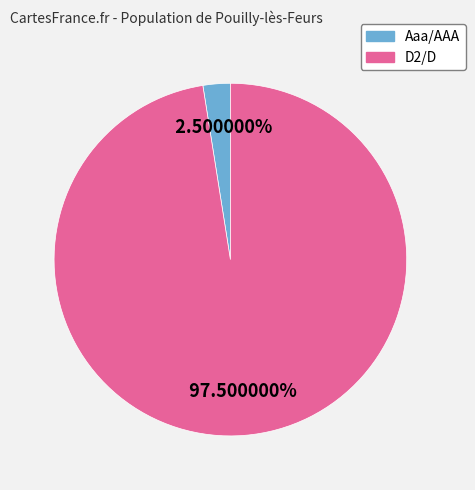

Is there a majority slice in this chart?

Yes